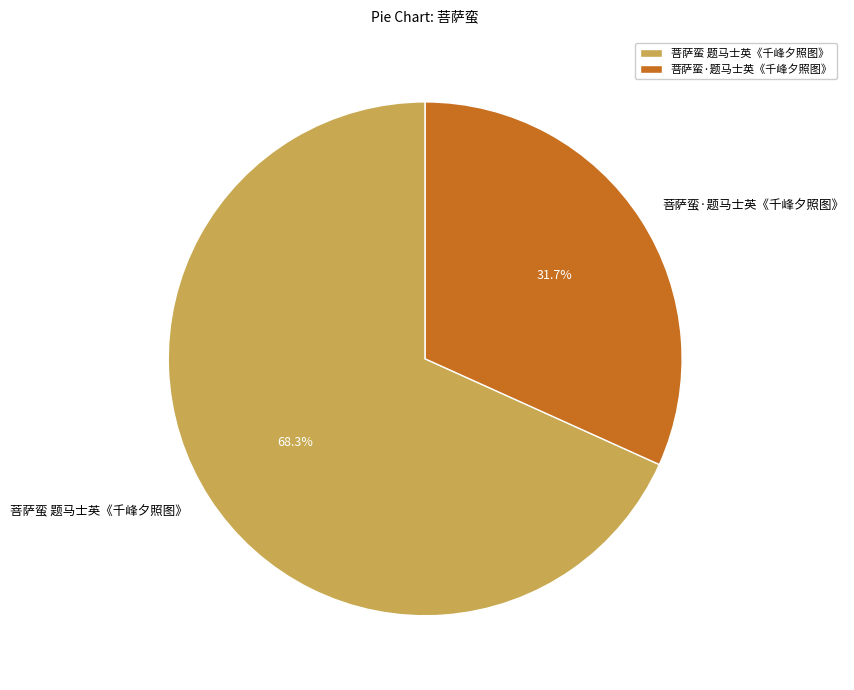

The 菩萨蛮·题马士英《千峰夕照图》 slice represents 32% of the pie. True or false?

True